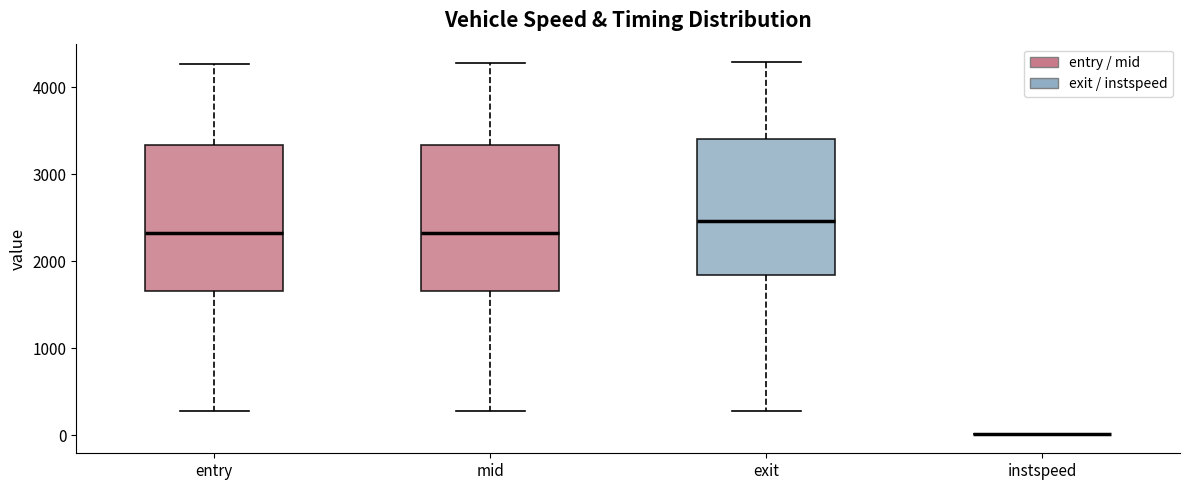

Where does the upper whisker of the box for entry end on the y-axis? The values are not printed on the chart, so give them approximately, as read against the axis.

4300